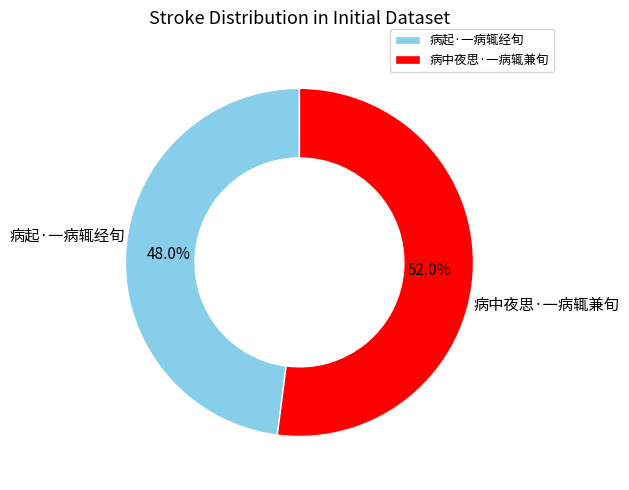

Which category has the biggest portion of the pie?

病中夜思·一病辄兼旬